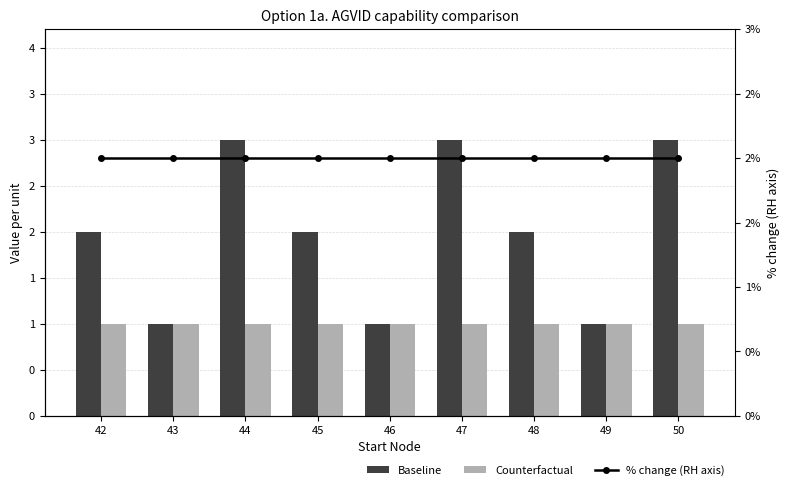

Reading right to left, what are all the values shown in this chart?

Baseline: 3	1	2	3	1	2	3	1	2
Counterfactual: 1	1	1	1	1	1	1	1	1
% change (RH axis): 2	2	2	2	2	2	2	2	2